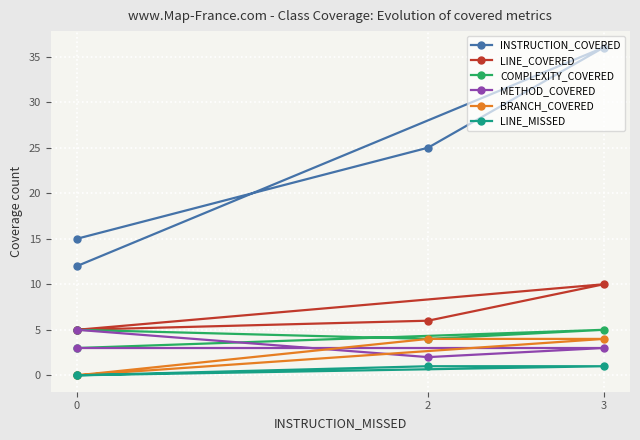

True or false: INSTRUCTION_COVERED and LINE_MISSED intersect in this chart.

False